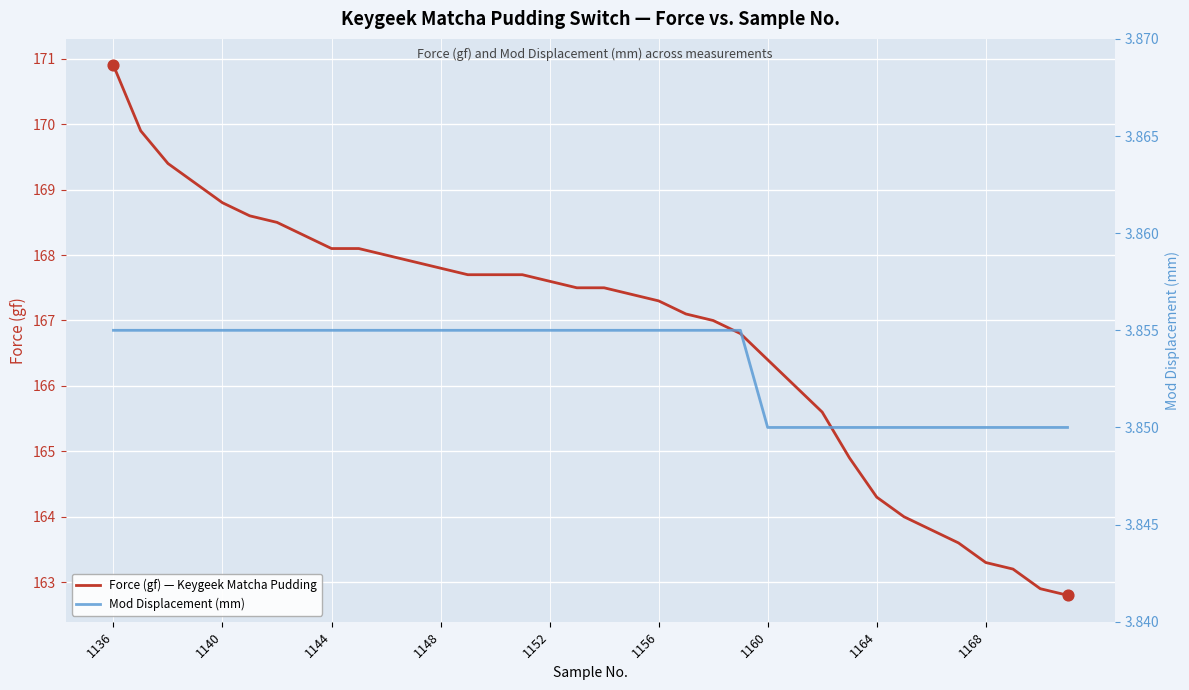

Is the value of Mod Displacement (mm) at 22 greater than the value of Force (gf) — Keygeek Matcha Pudding at 33?

No